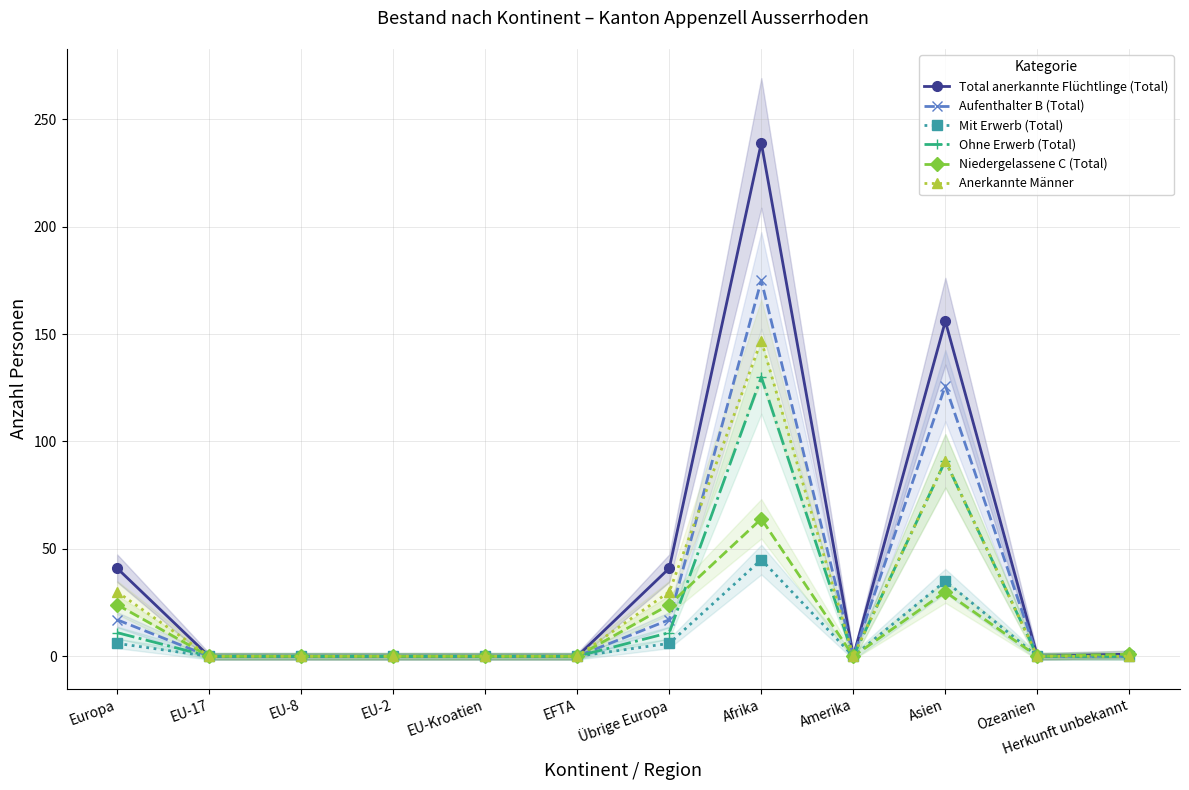

True or false: Total anerkannte Flüchtlinge (Total) has more than 1 interior local peaks.

True